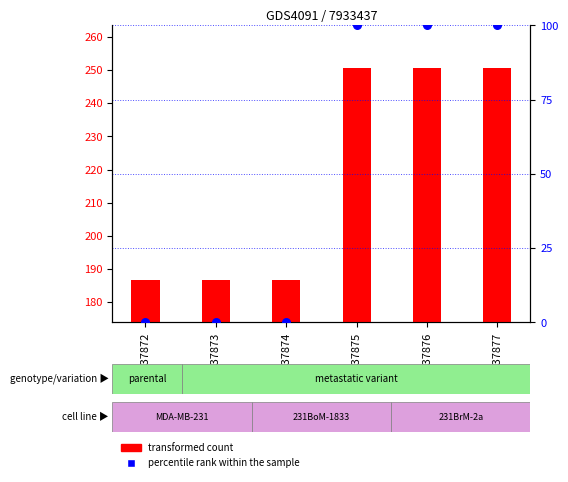

What is the total value across all series at GSM637873?

186.7